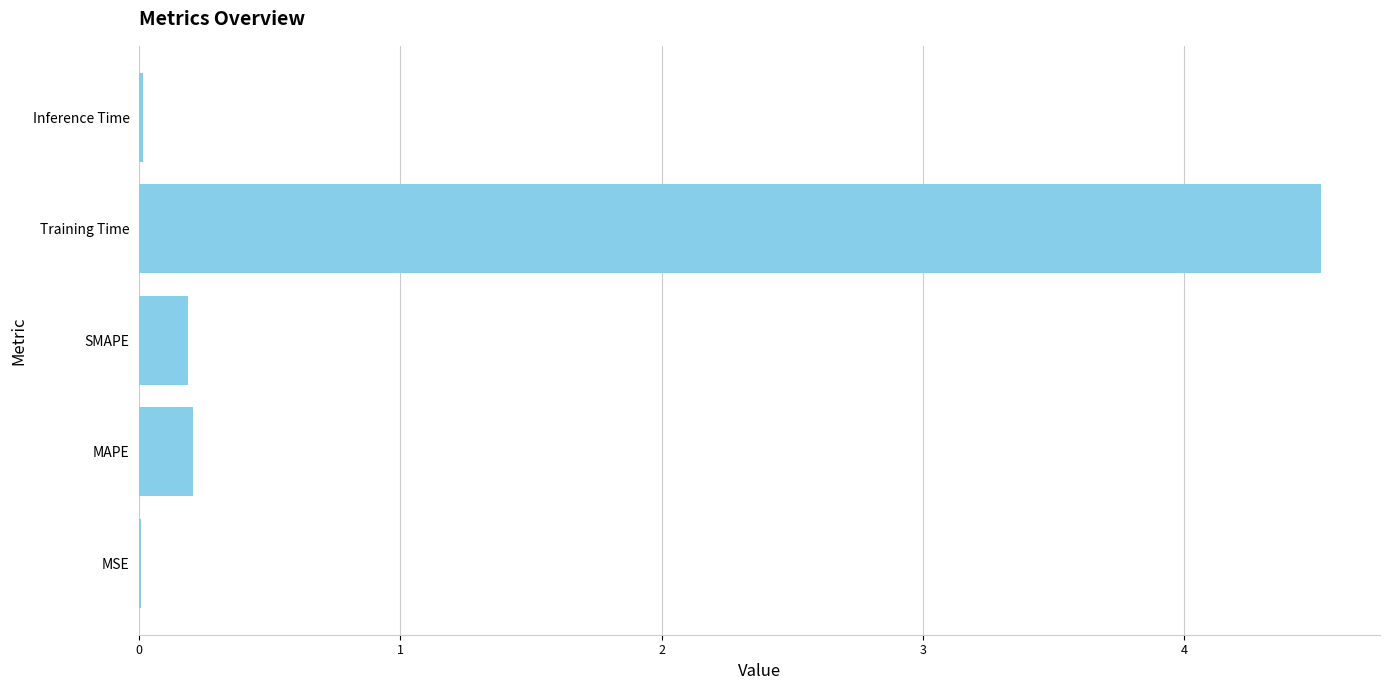

What is the sum of all values?

4.9